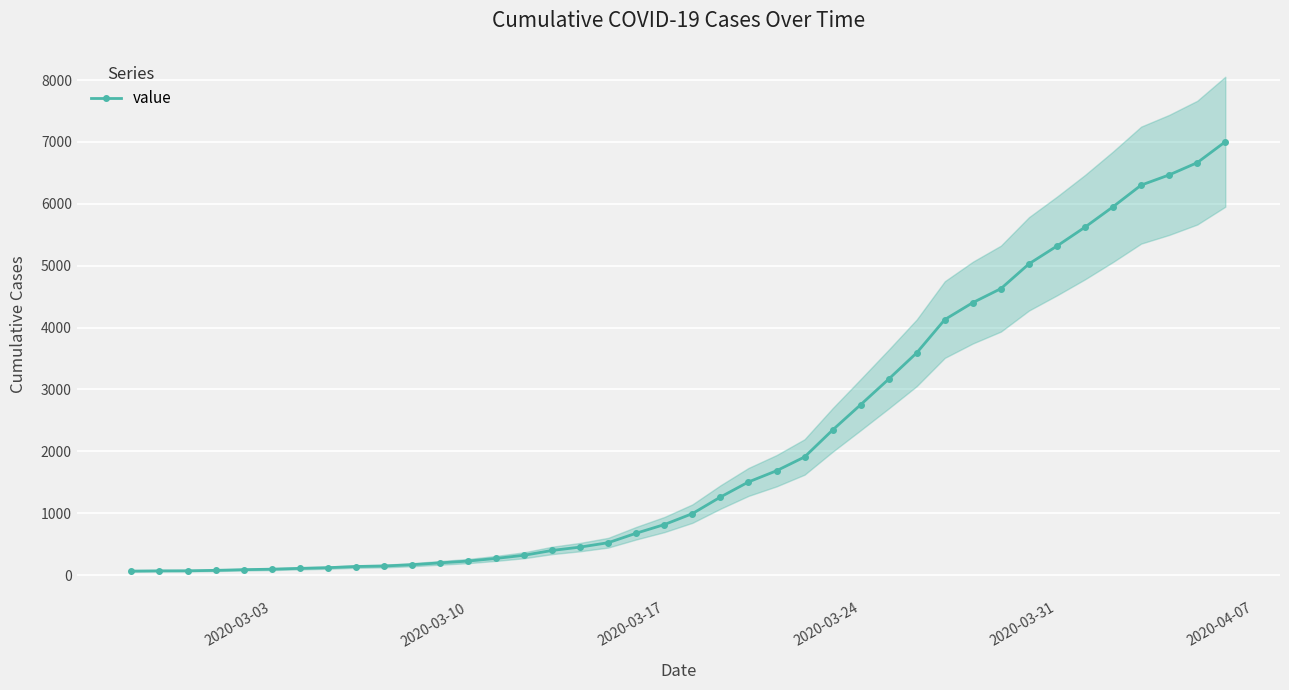

What is the maximum value for value?

7004